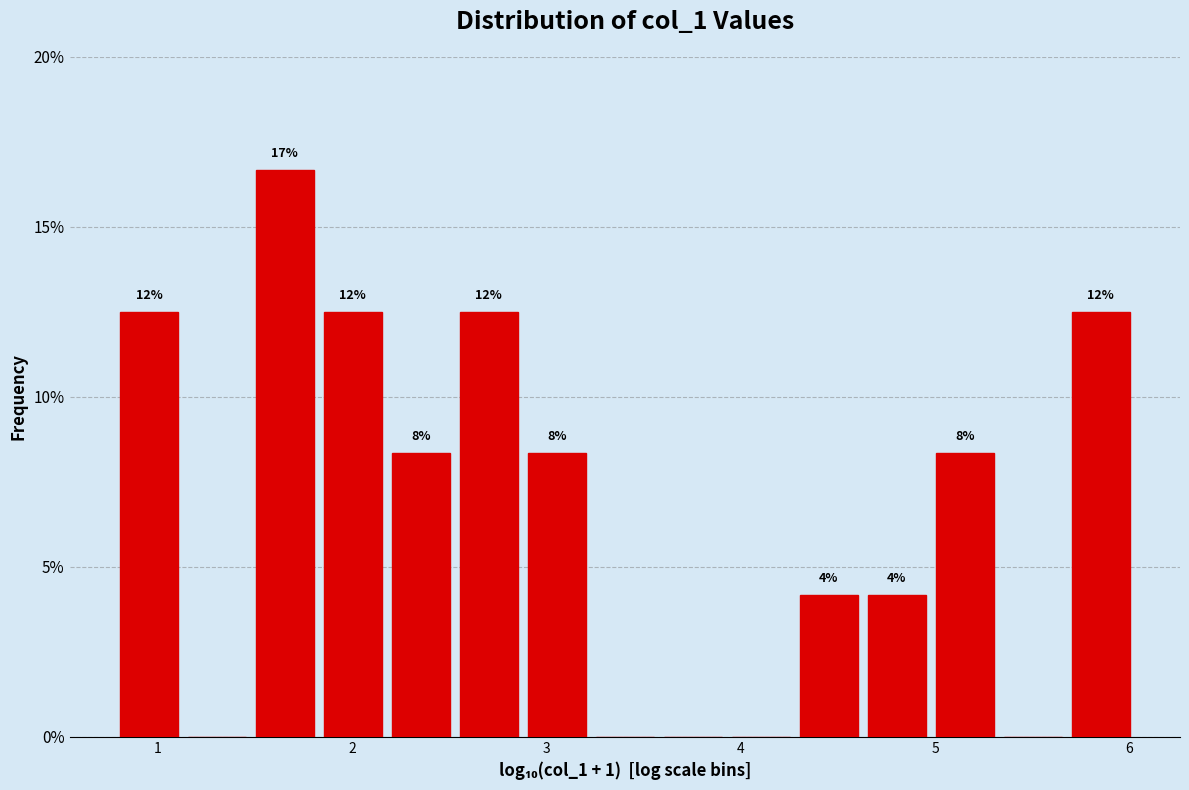

Around what value on the x-axis is the tallest bar? Give the approximate position of its centre, as read against the axis.

1.7